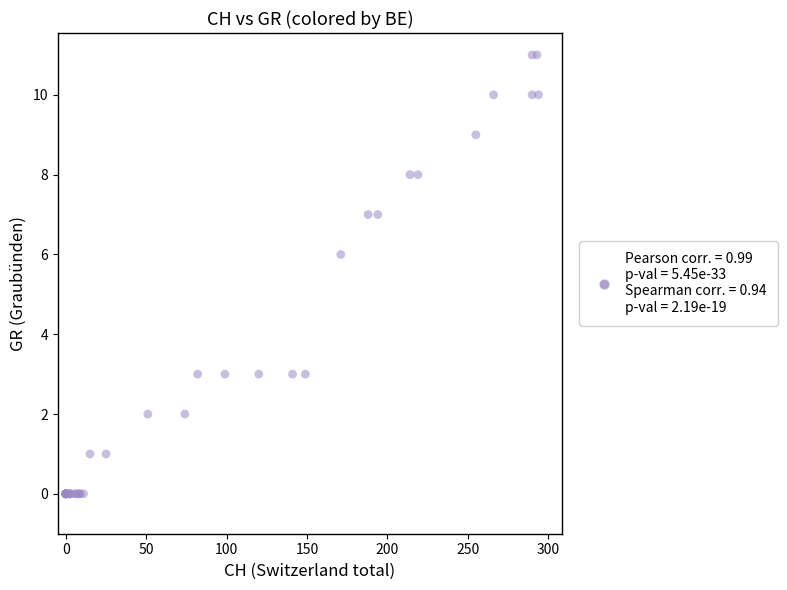

What Y value in the scatter plot is closest to 5?

6